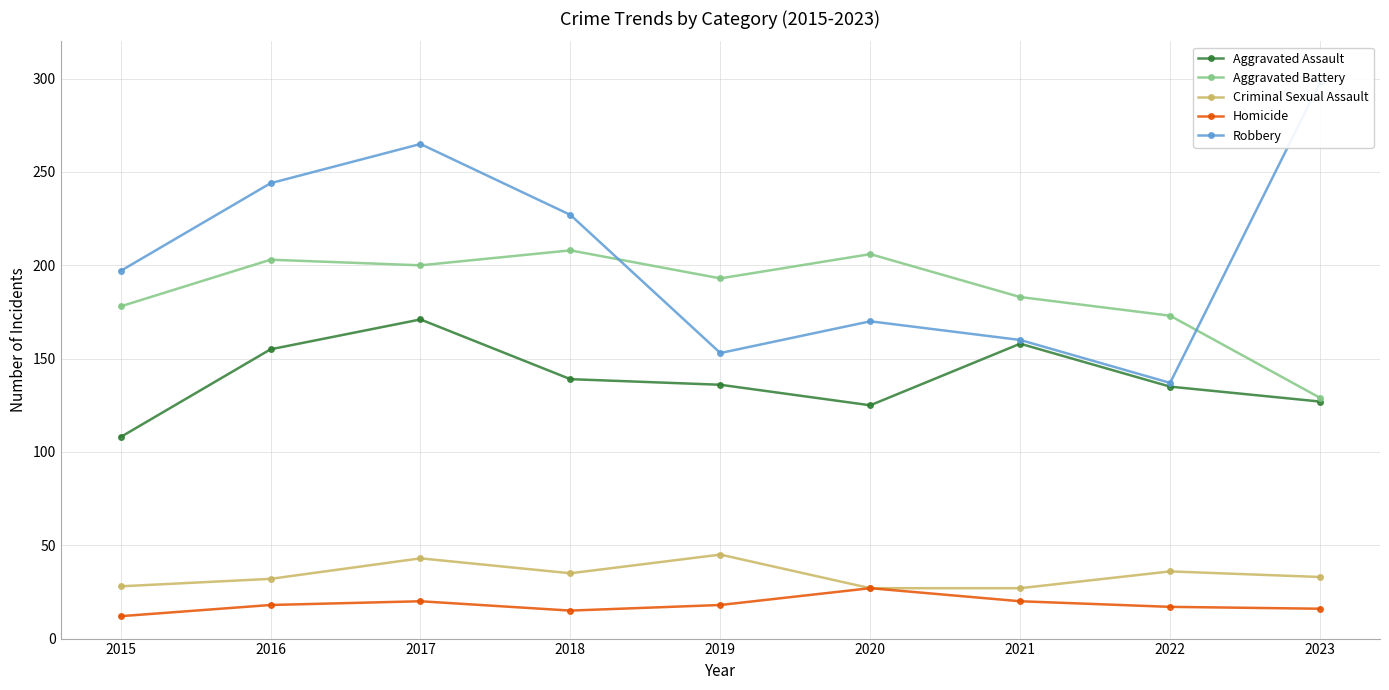

Is this an area chart (filled region under the line)?

No